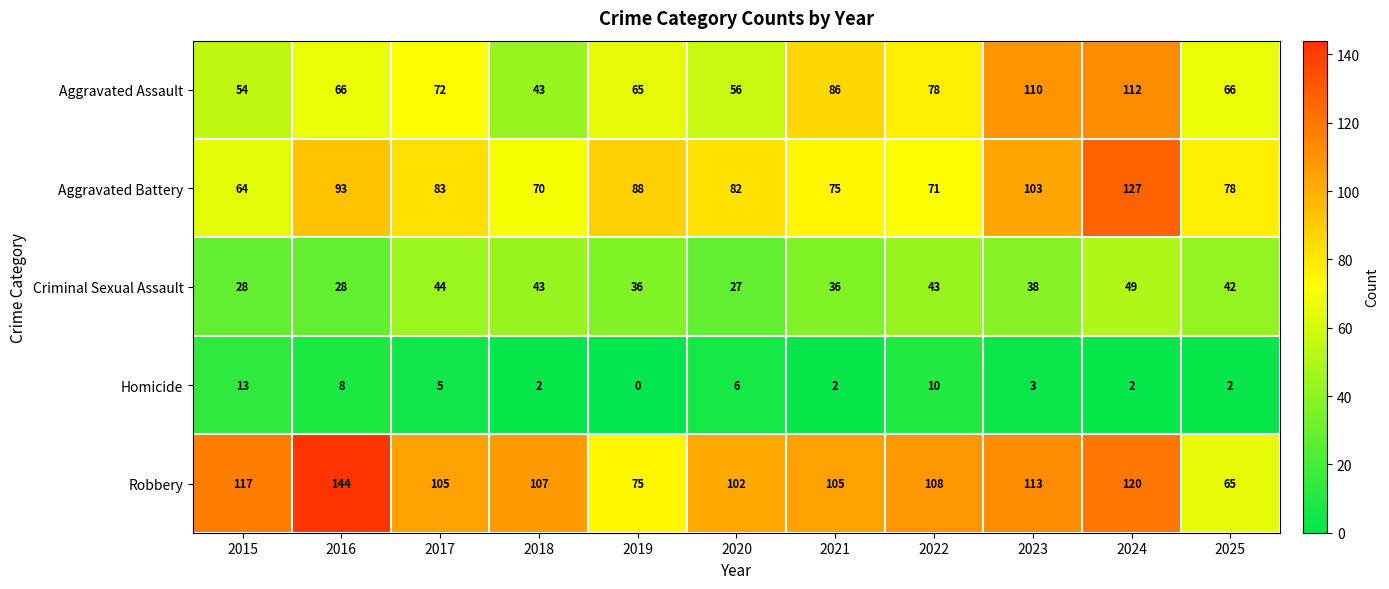

Is it true that Homicide equals 5 at 2016?

False